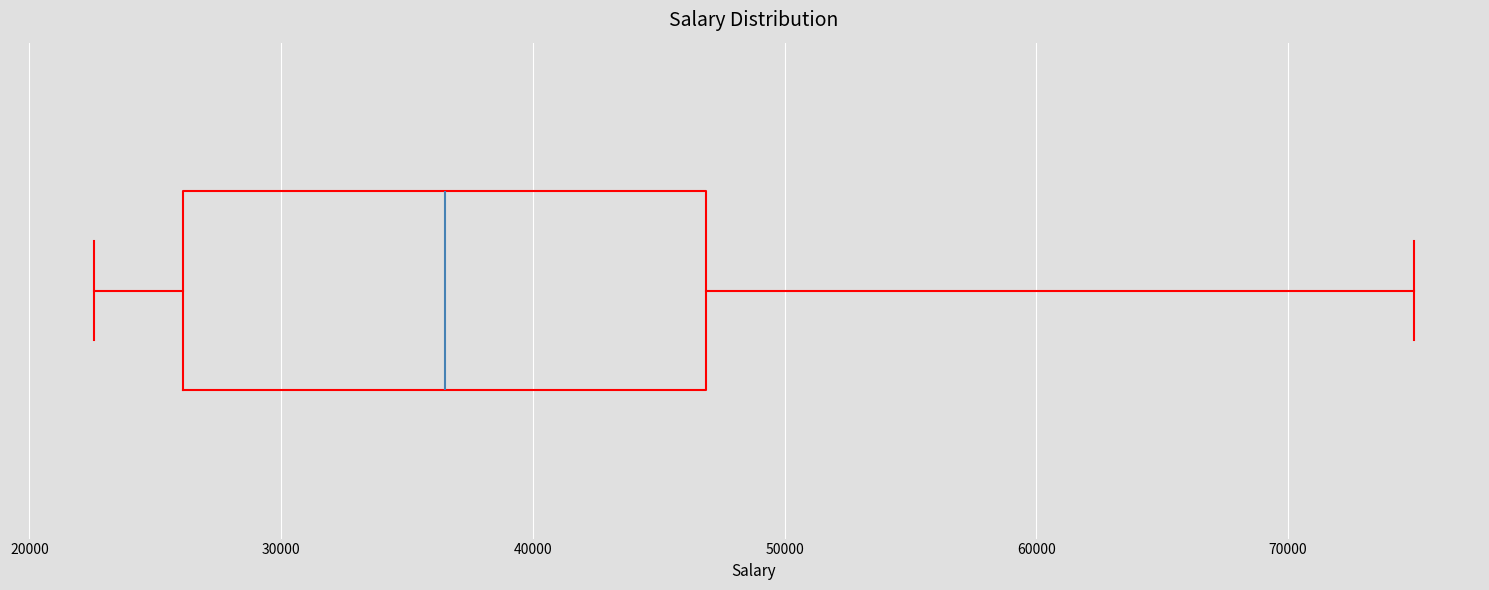

Transcribe this box plot: give where the median line is, the range the box spans, and where the two whiskers end, as read against the x-axis. The values are not printed on the chart, so give them approximately, as read against the axis.

median 37000, box 26000 to 47000, whiskers 23000 to 75000